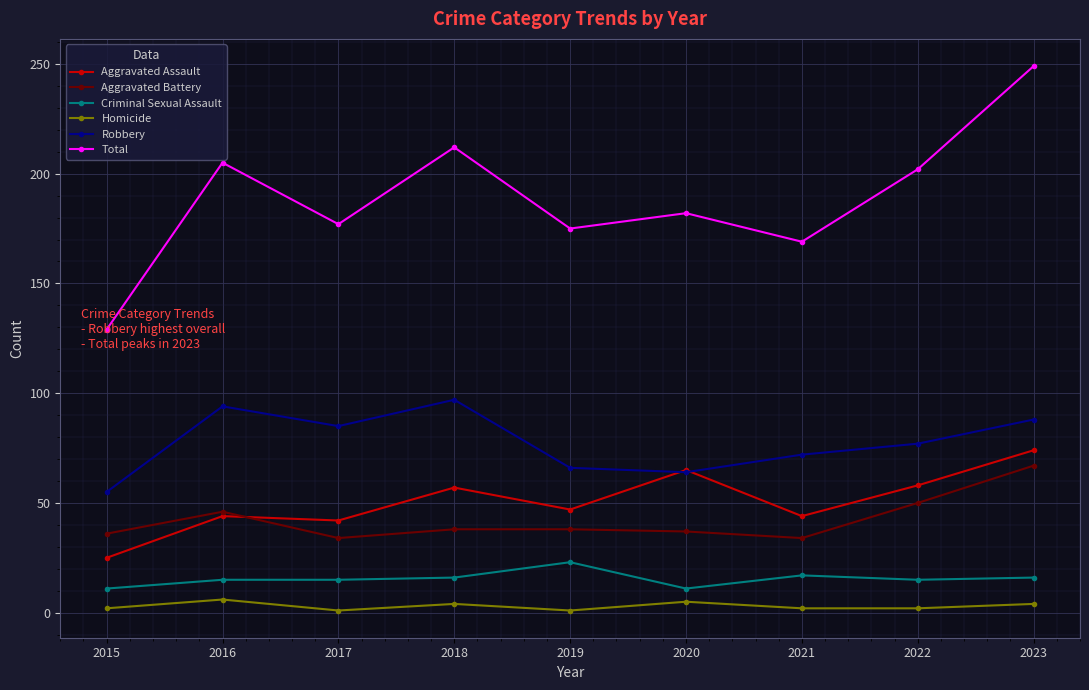

True or false: Homicide and Aggravated Battery cross at least once.

False